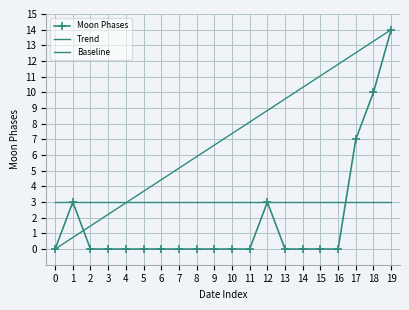

How many points are higher than both their immediate neighbors (excluding endpoints)?

2